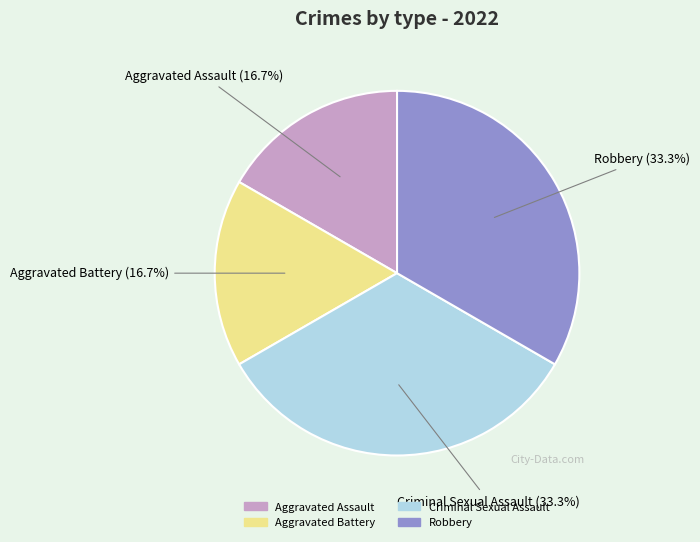

To the nearest percent, what portion does Criminal Sexual Assault represent?

33%